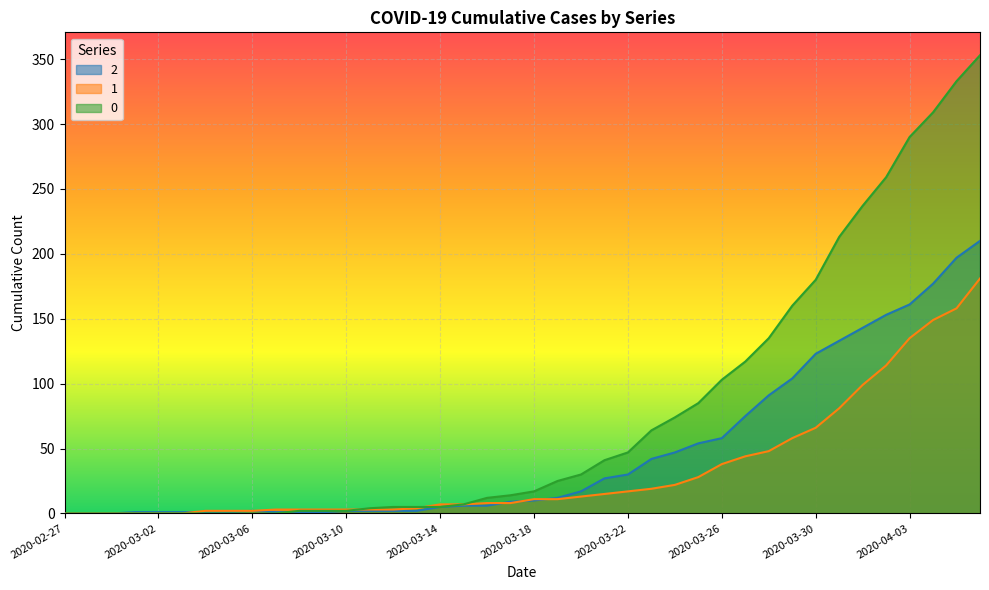

How many interior local peaks does the 2 series have?

1